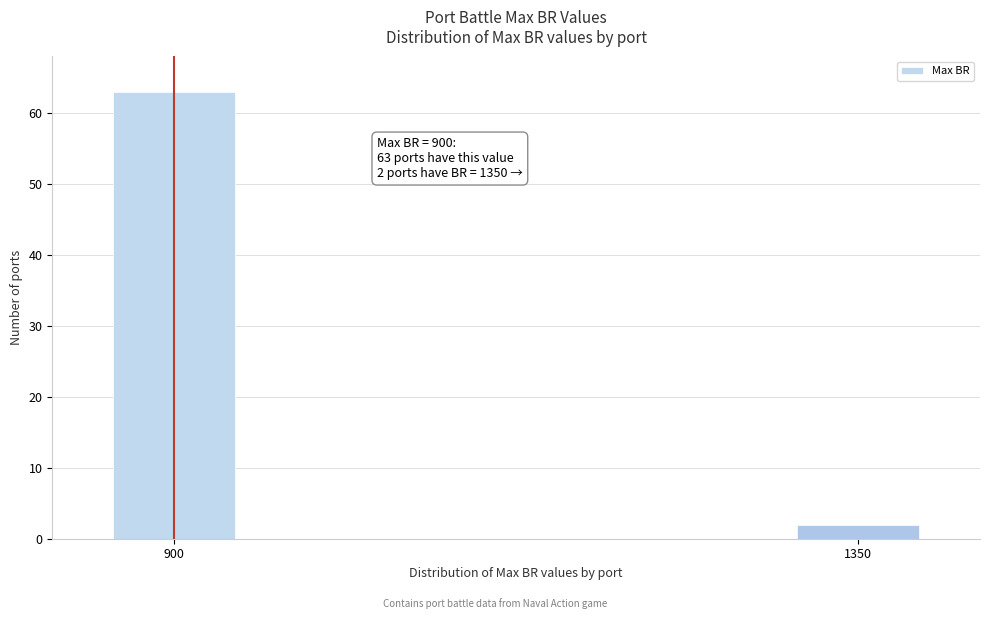

Reading left to right, list all the values displayed in this chart.

900=63	1350=2